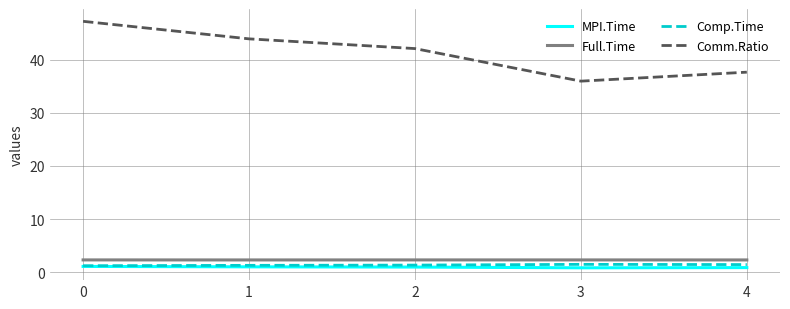

Is this an area chart (filled region under the line)?

No